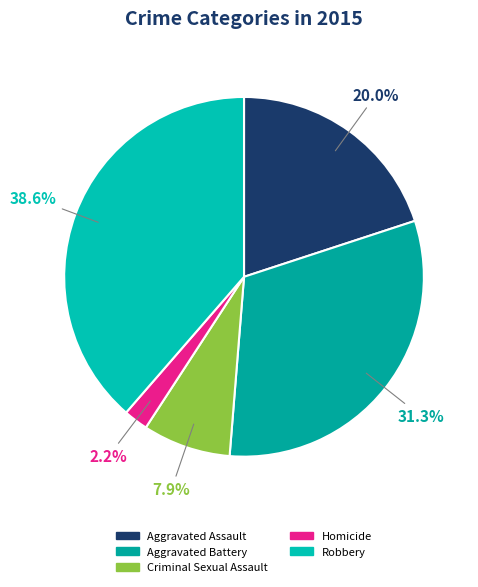

Count the number of slices in the pie.

5